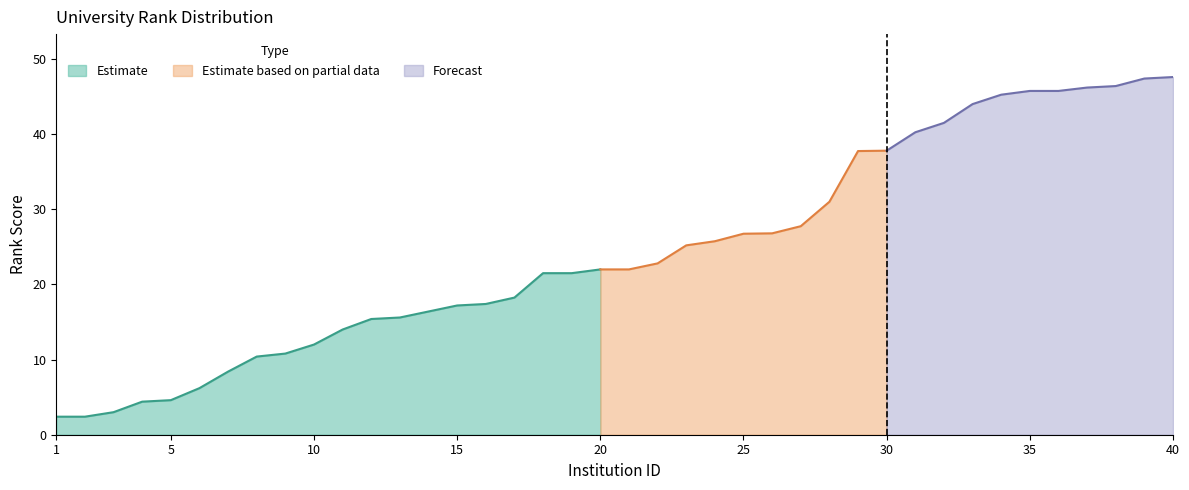

Reading left to right, extract all data points from this chart.

1=2.4	2=2.4	3=3.0	4=4.4	5=4.6	6=6.2	7=8.4	8=10.4	9=10.8	10=12.0	11=14.0	12=15.4	13=15.6	14=16.4	15=17.2	16=17.4	17=18.2	18=21.5	19=21.5	20=22.0	21=22.0	22=22.8	23=25.2	24=25.8	25=26.8	26=26.8	27=27.8	28=31.0	29=37.8	30=37.8	31=40.2	32=41.5	33=44.0	34=45.2	35=45.8	36=45.8	37=46.2	38=46.4	39=47.4	40=47.6